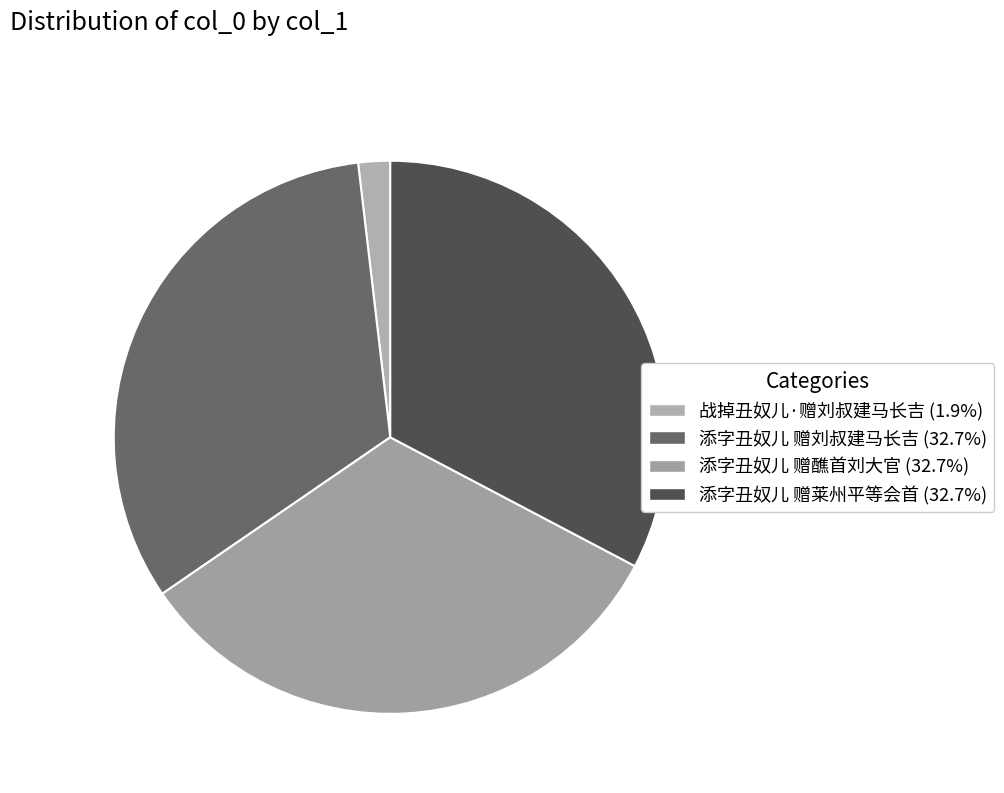

To the nearest percent, what portion does 添字丑奴儿 赠醮首刘大官 represent?

33%